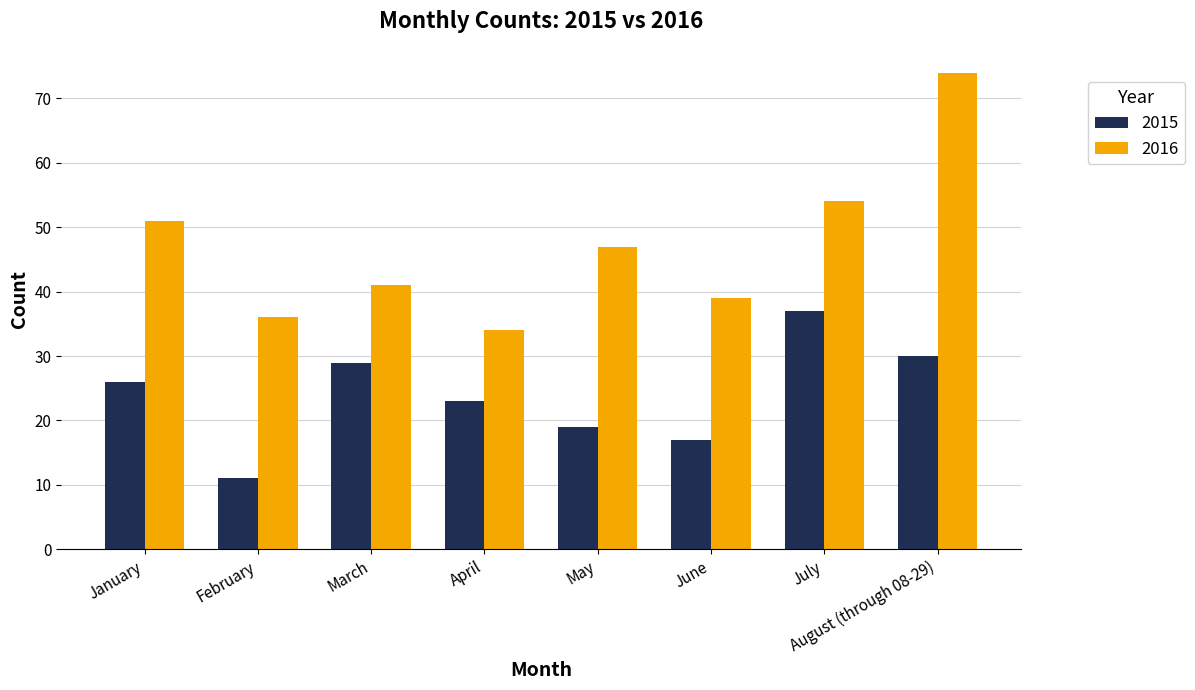

Count the number of data series in this chart.

2